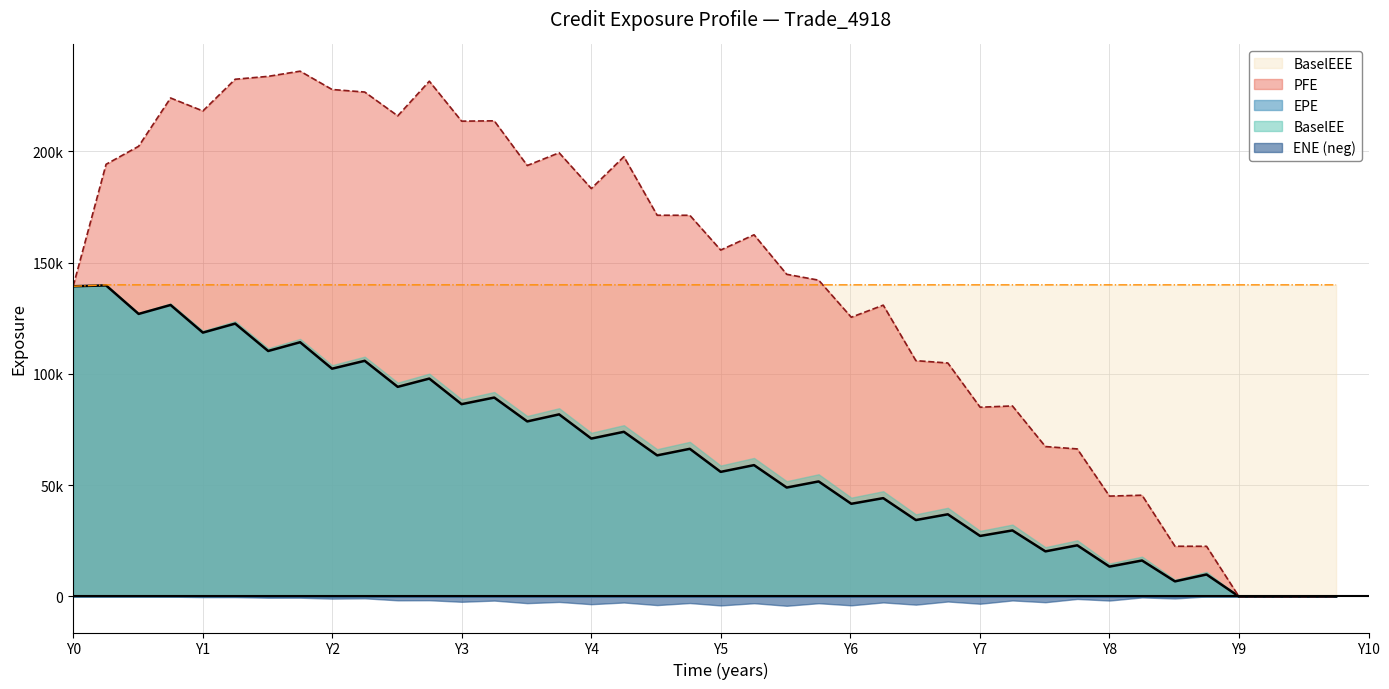

Which category has the lowest value in the EPE series?

8.99863